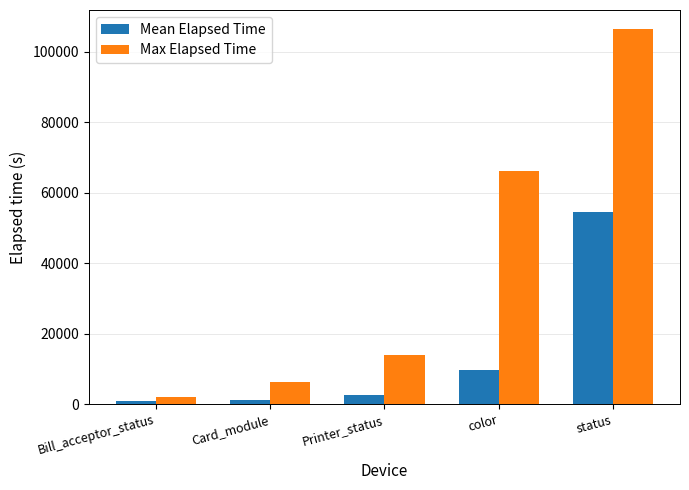

What are all the series names shown in the legend?

Mean Elapsed Time, Max Elapsed Time